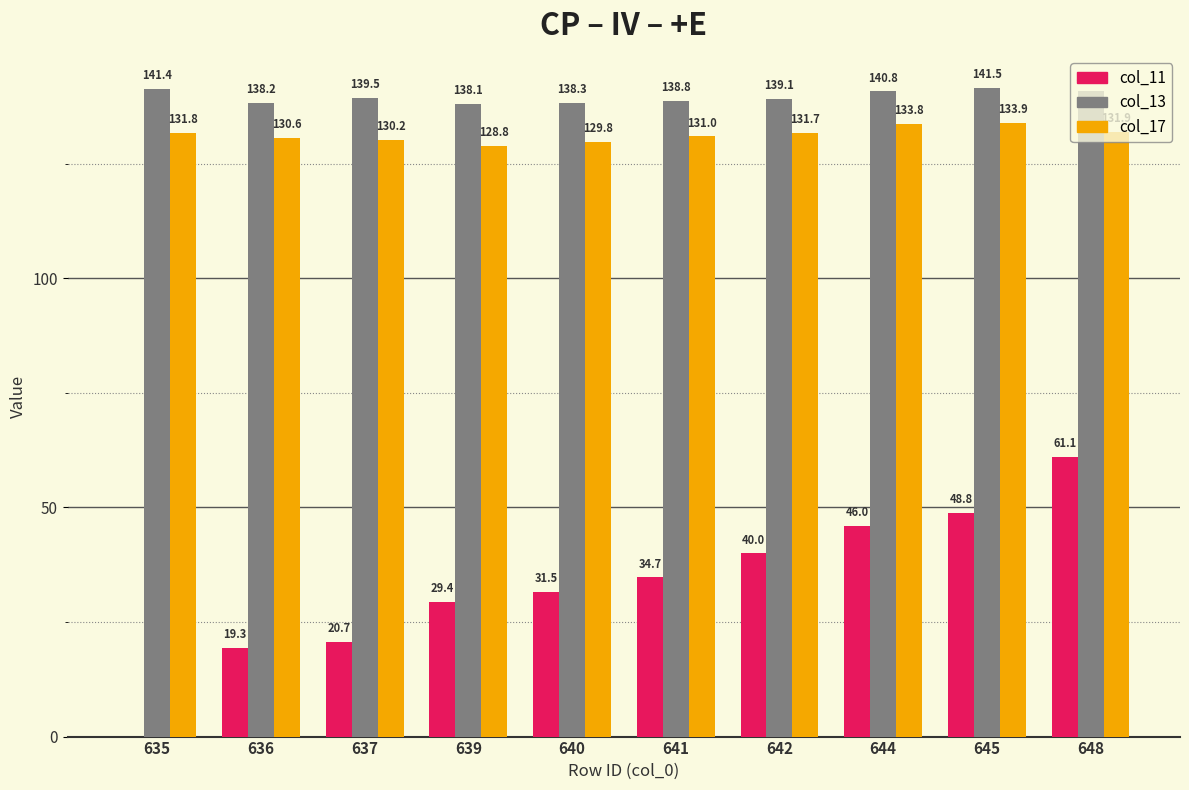

Are the bars horizontal?

No